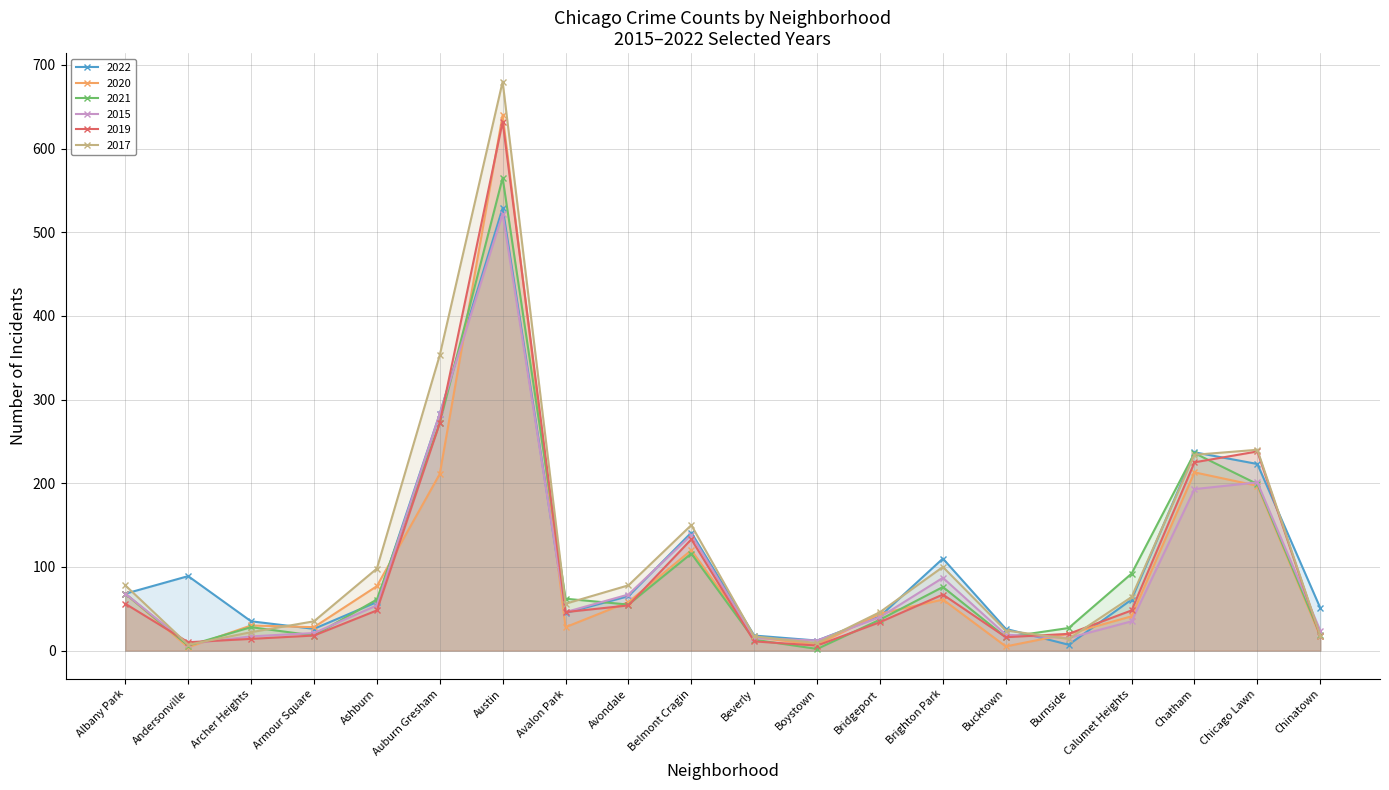

How many values in the 2022 series exceed 61?

9